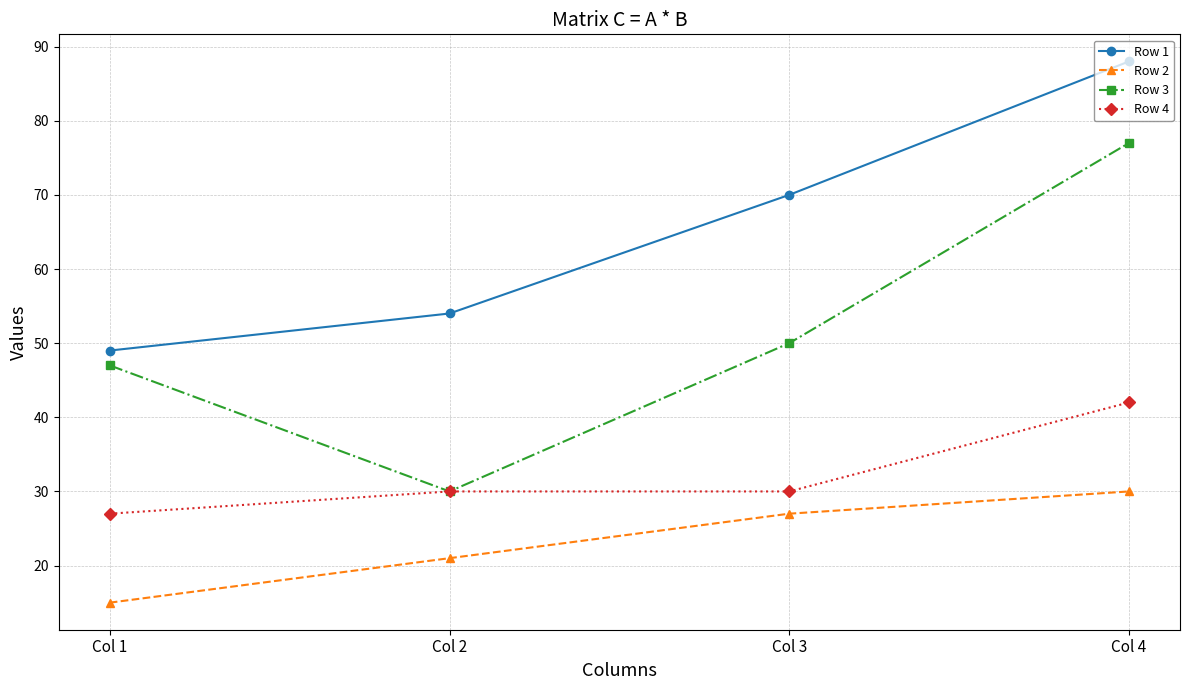

True or false: Row 4 and Row 2 intersect in this chart.

False